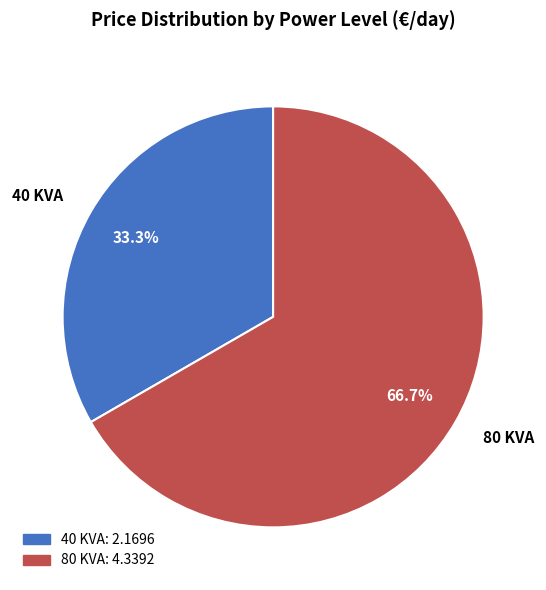

Is there a majority slice in this chart?

Yes